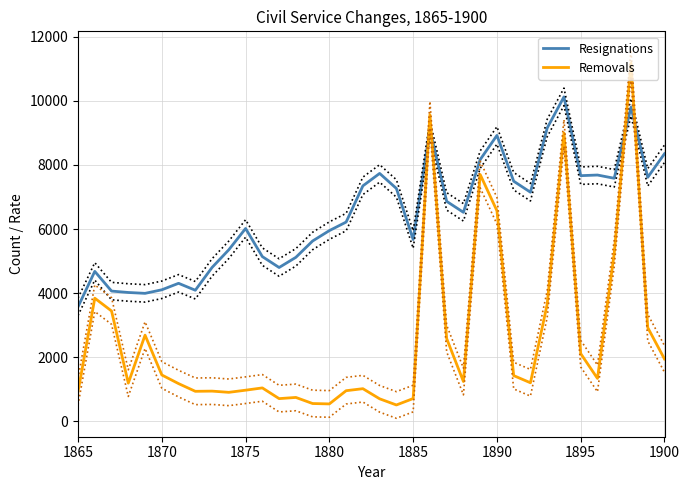

Is it true that Removals equals 467 at 1870?

False